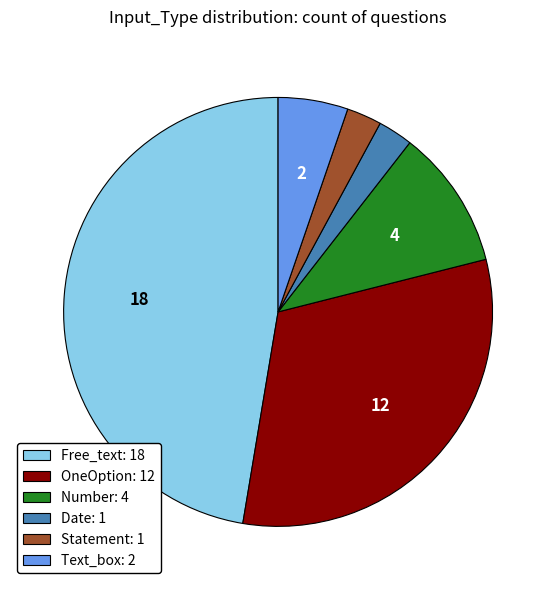

Approximately how many times larger is the value at Free_text: 18 compared to Date: 1?

18.0